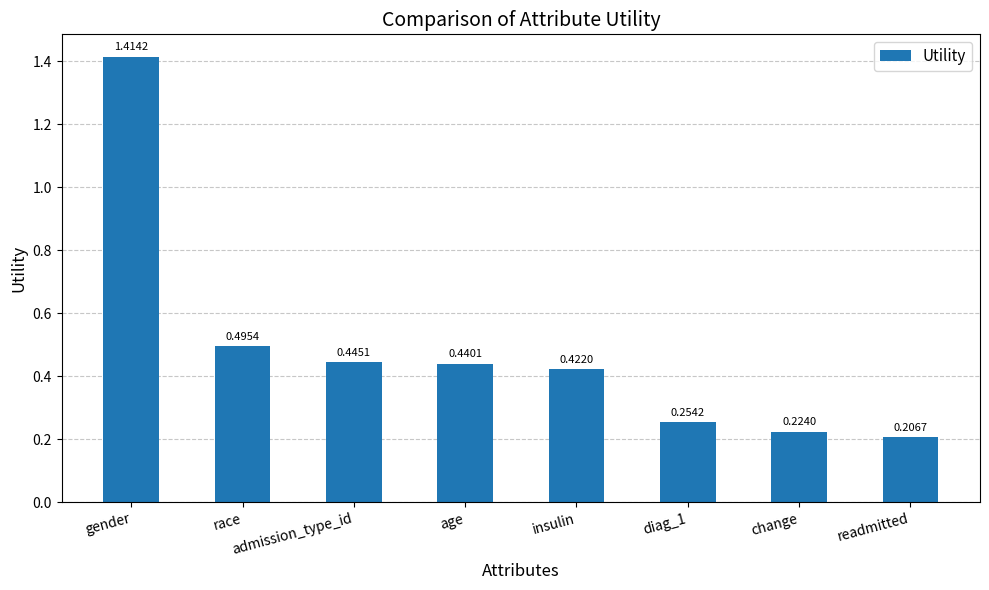

Are the bars horizontal?

No